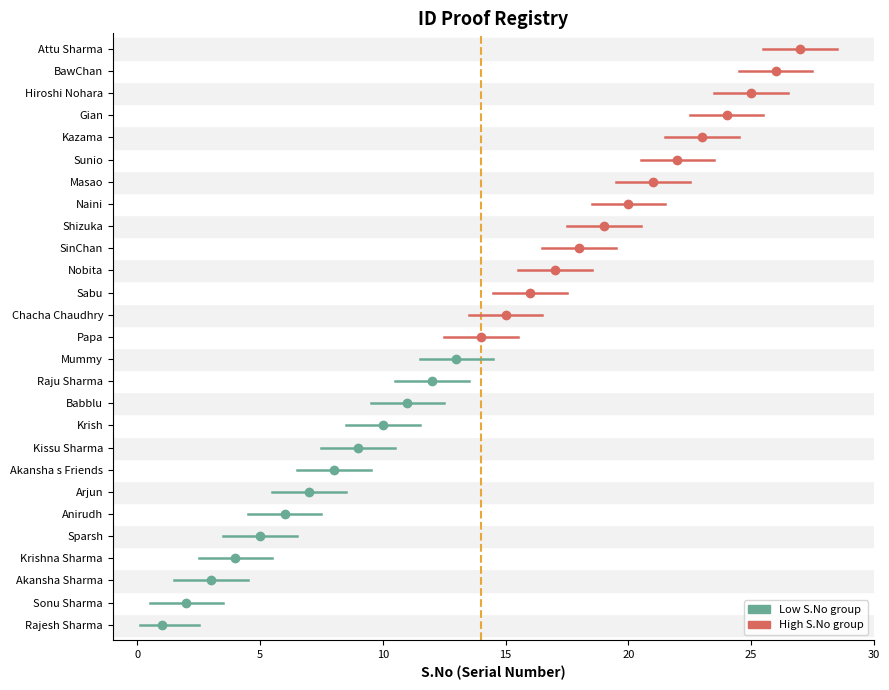

What is the change in value from Nobita to Attu Sharma?

+10